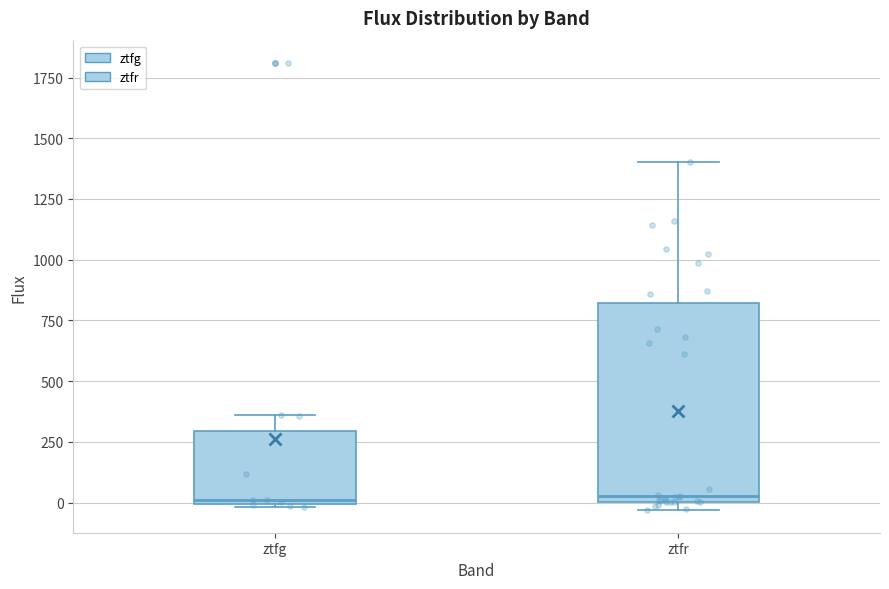

Which box is the tallest, from its lower edge to its upper edge?

ztfr